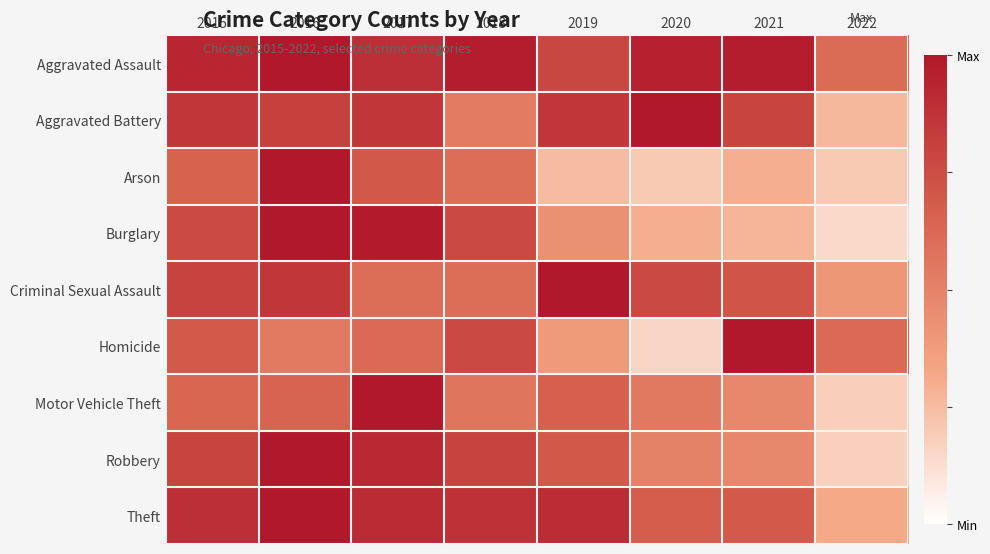

At how many categories does at least one series exceed 0?

8